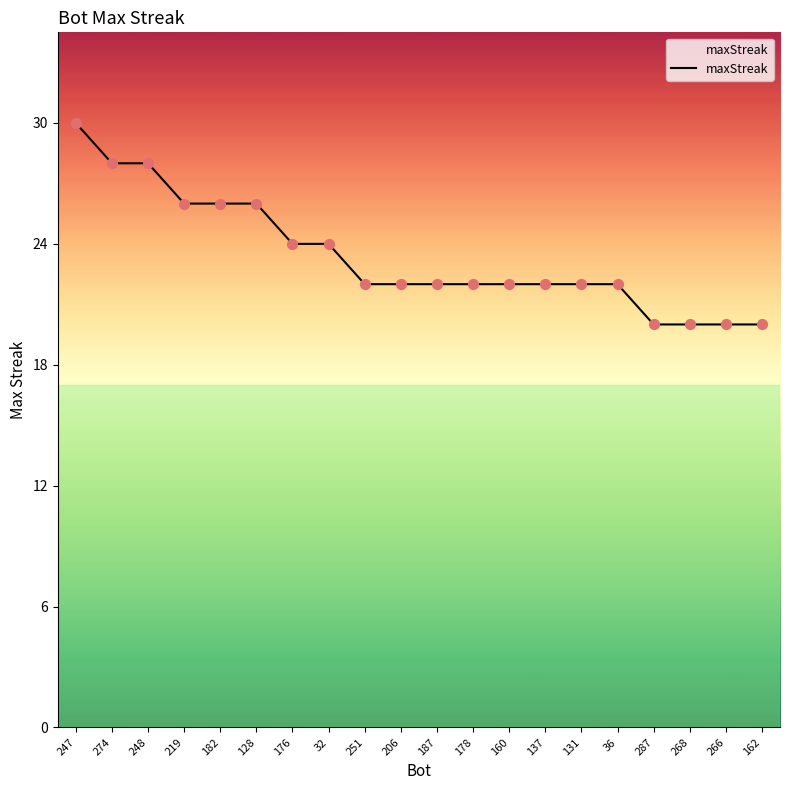

Approximately how many times larger is the value at 137 compared to 32?

0.9